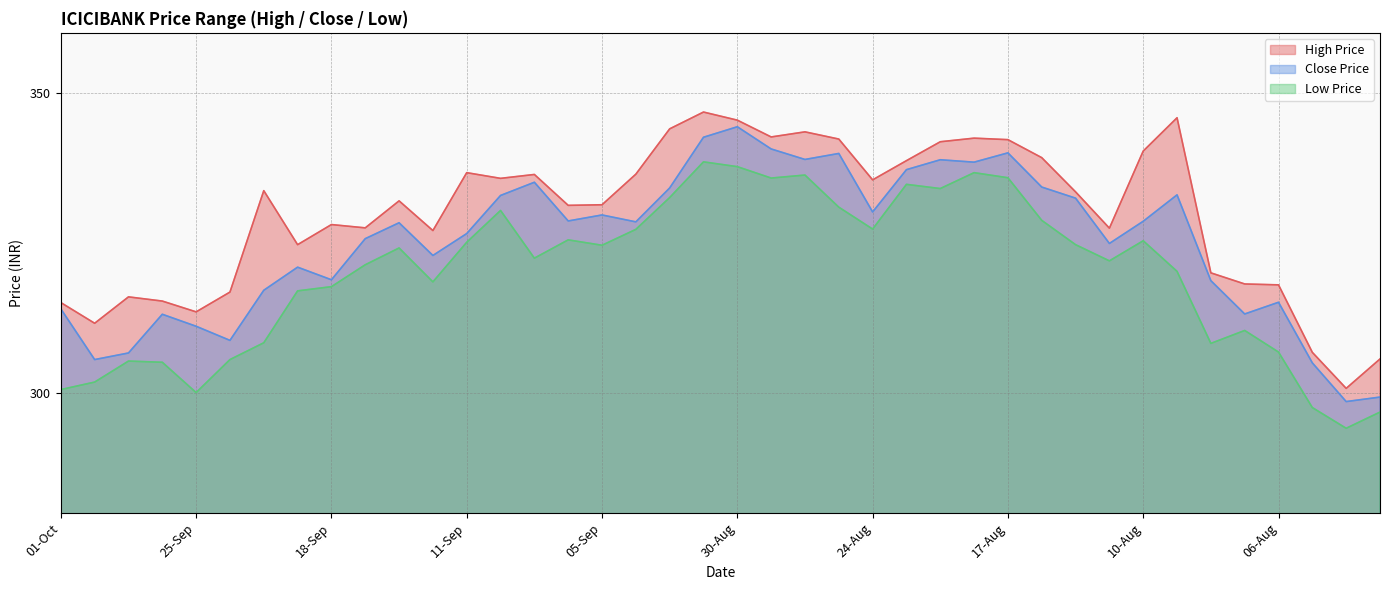

True or false: Low Price and Close Price cross at least once.

False